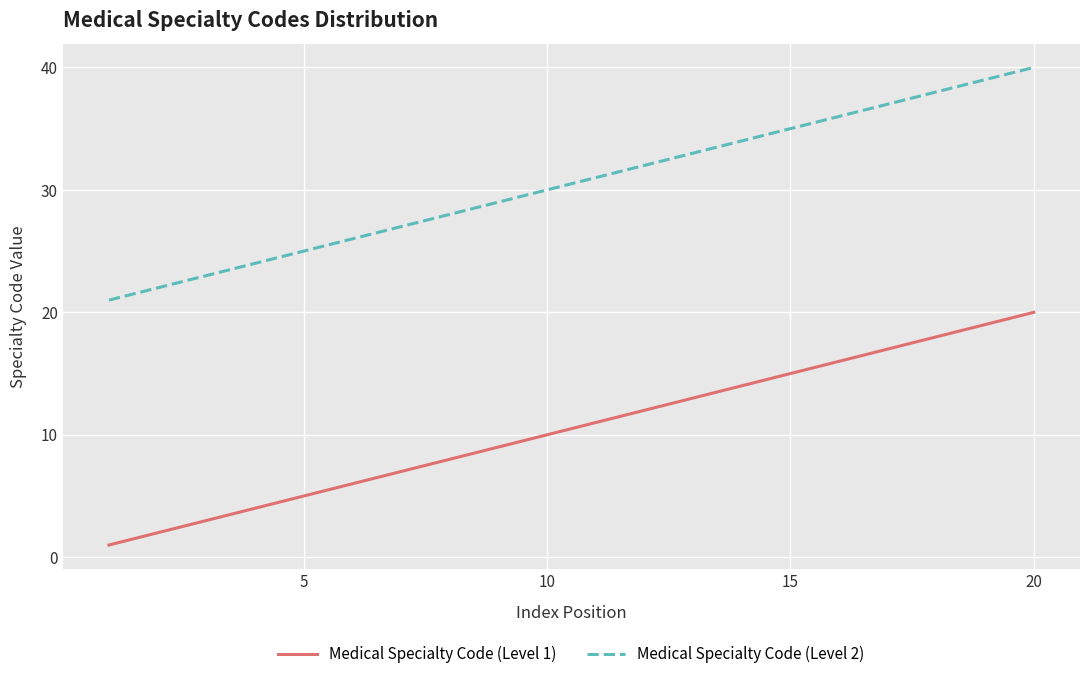

Rank the series by their average value, from highest to lowest.

Medical Specialty Code (Level 2), Medical Specialty Code (Level 1)